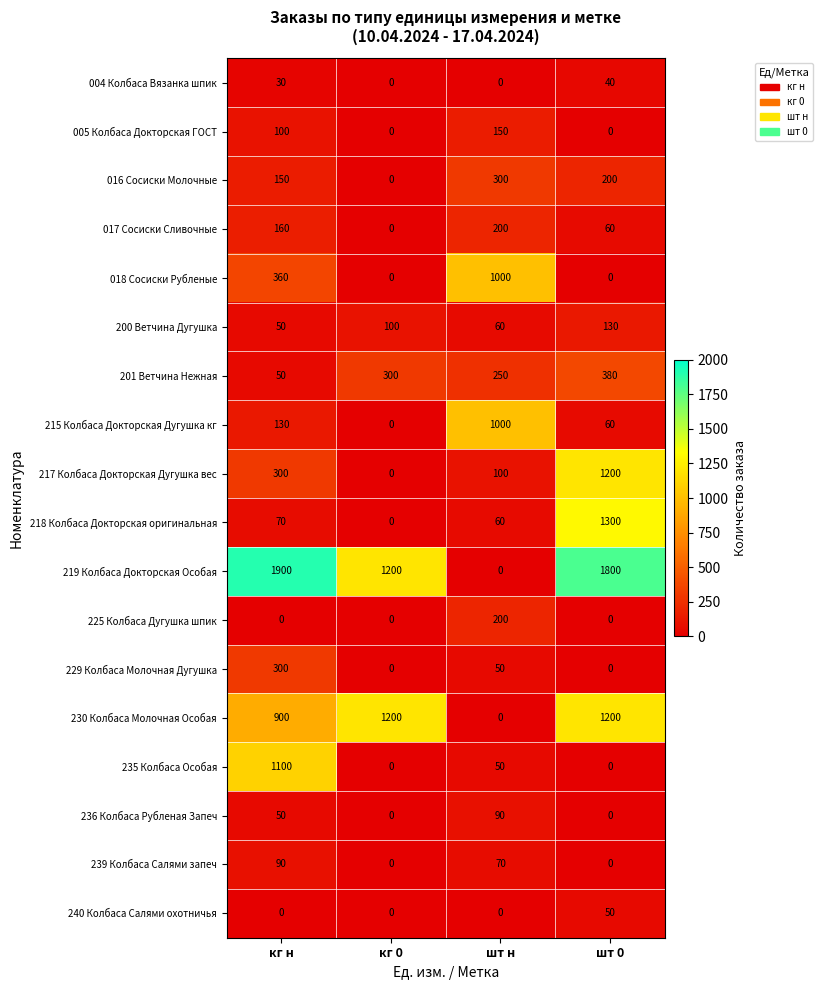

What is the maximum value shown in the chart?

1900